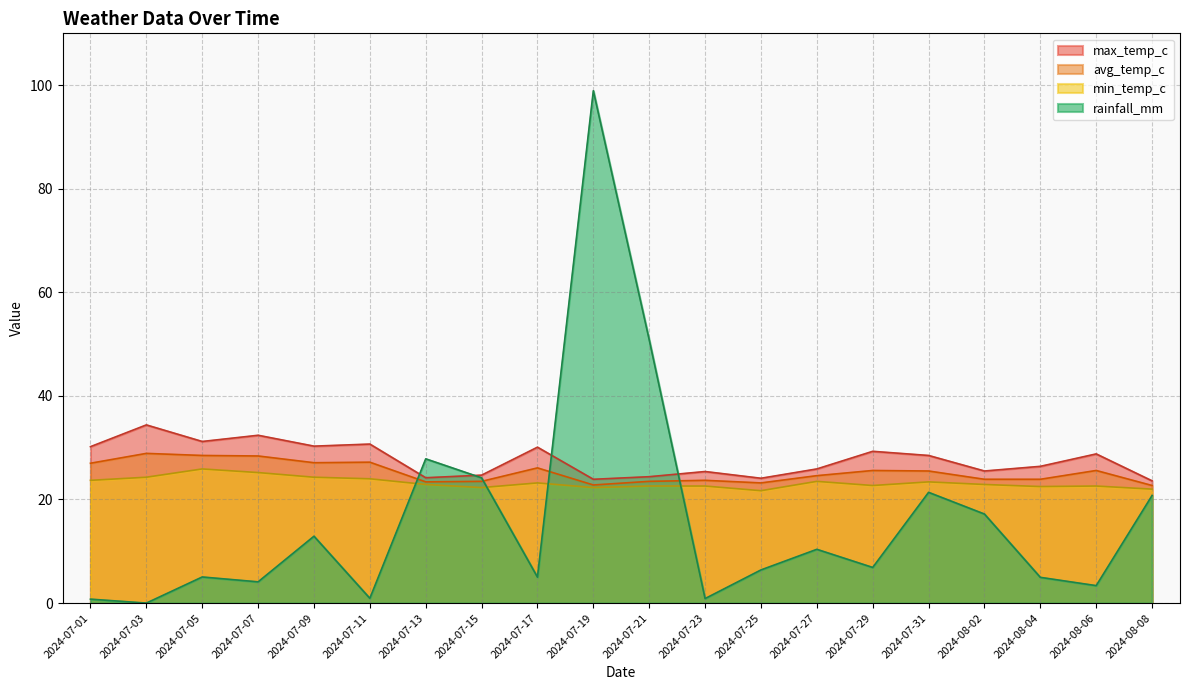

What is the label of the 10th point from the right?

2024-07-21